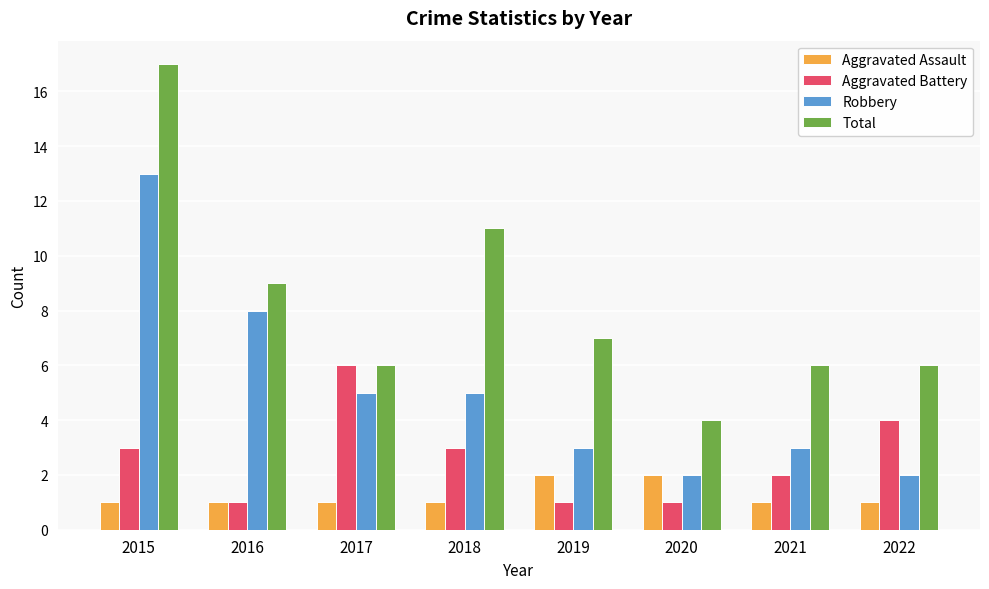

Rank the series by their average value, from highest to lowest.

Total, Robbery, Aggravated Battery, Aggravated Assault